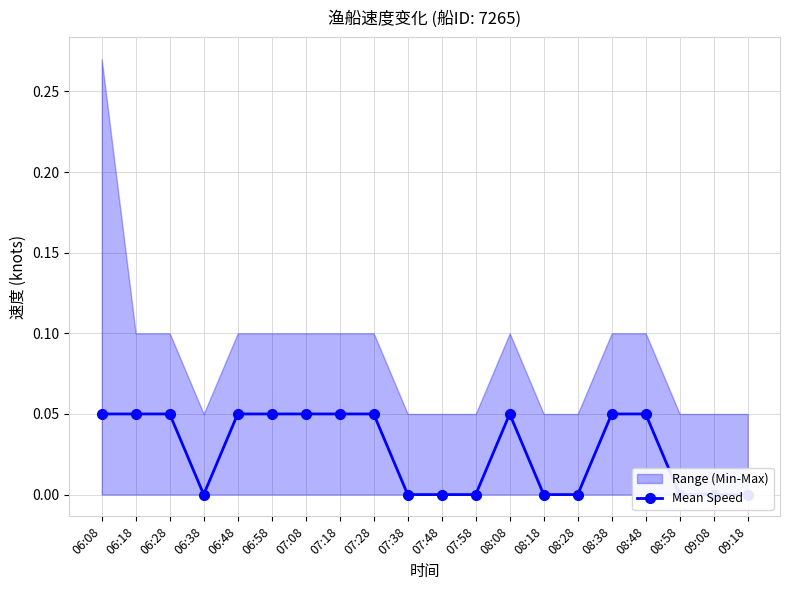

At which category does the chart reach its minimum across all series?

06:38